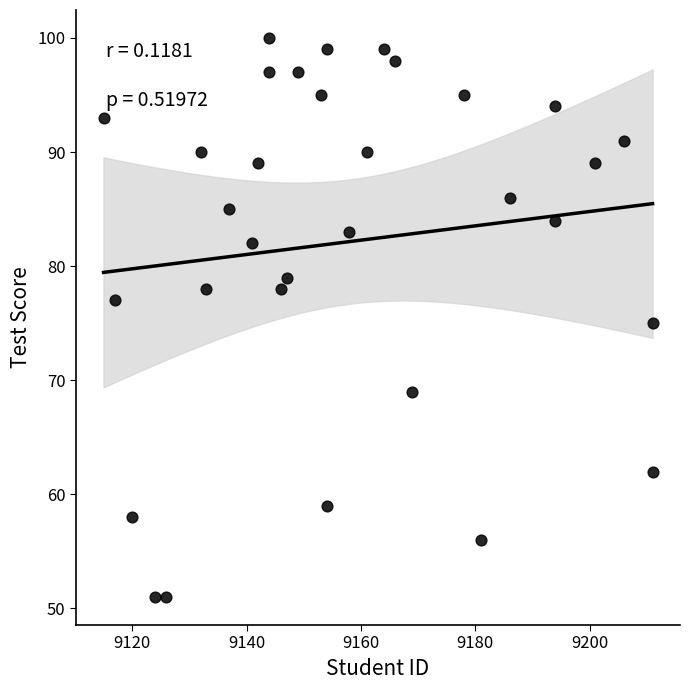

What is the range of X values (max minus min)?

96